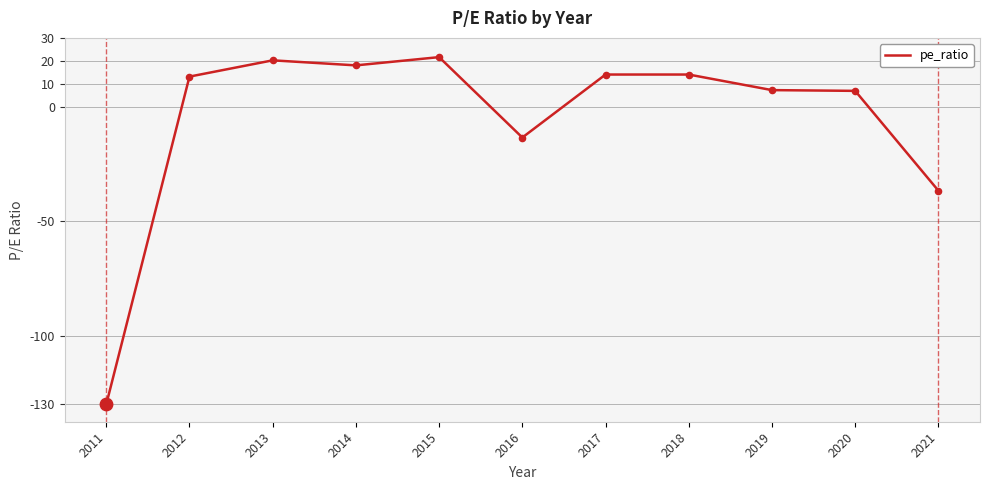

What is the change in value from 2013 to 2020?

-13.3